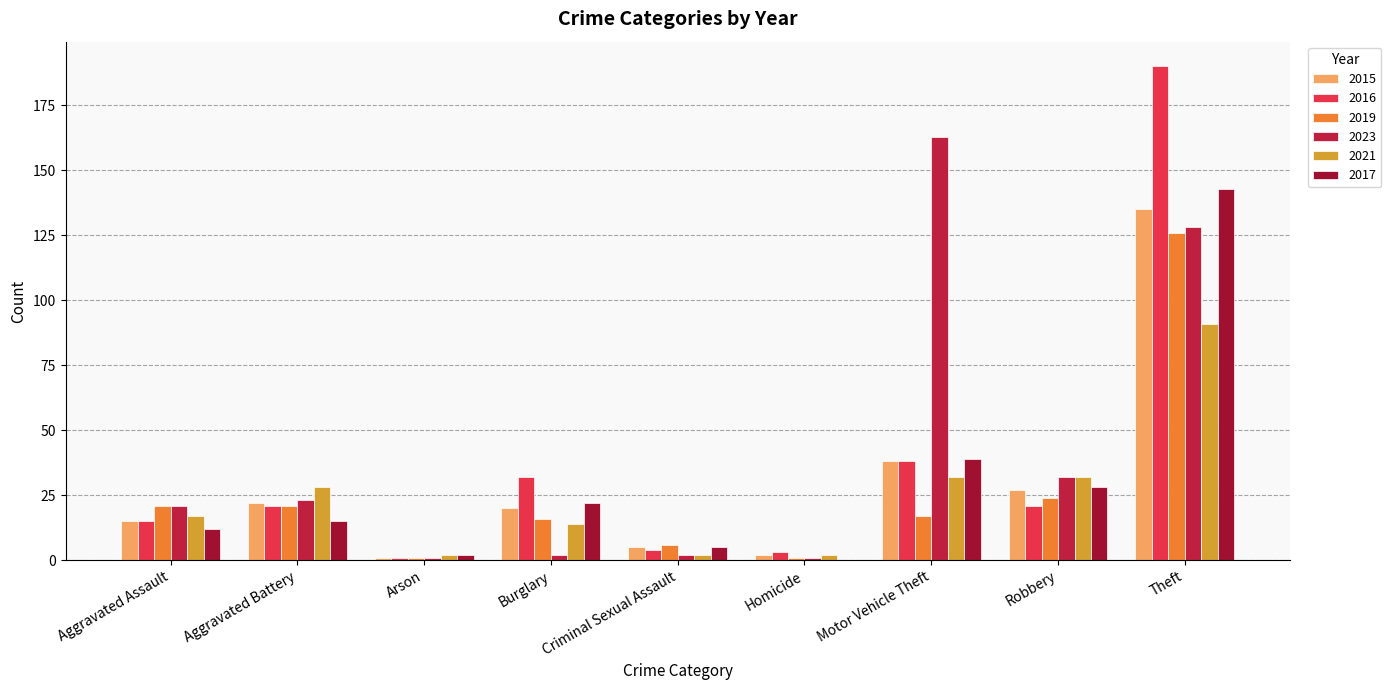

Rank the series by their maximum value, from highest to lowest.

2016, 2023, 2017, 2015, 2019, 2021